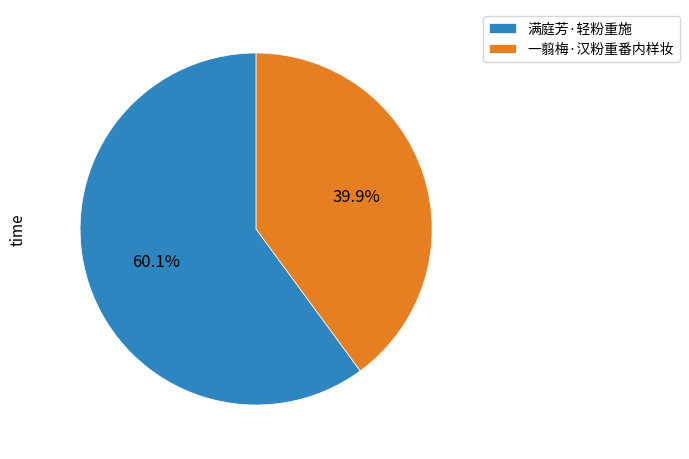

To the nearest percent, what is the difference between the largest and smallest slice percentages?

20%